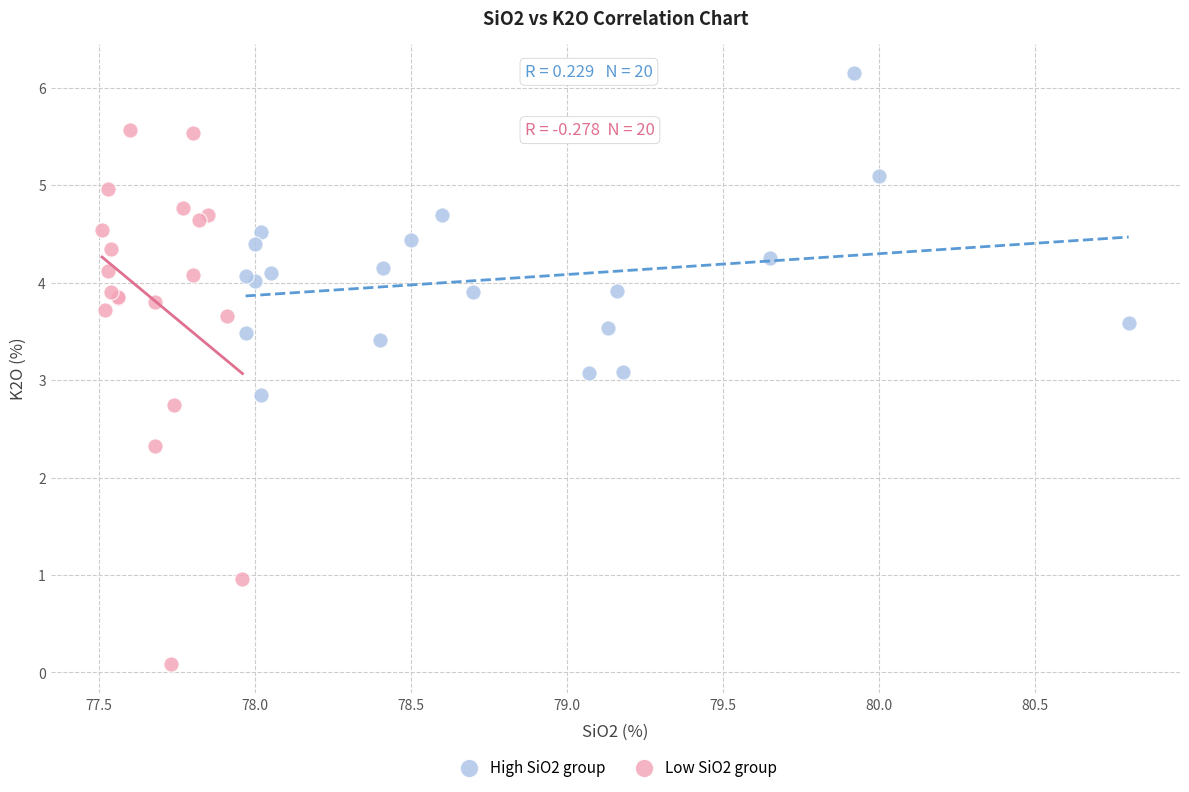

Which series has the widest spread of Y values?

Low SiO2 group